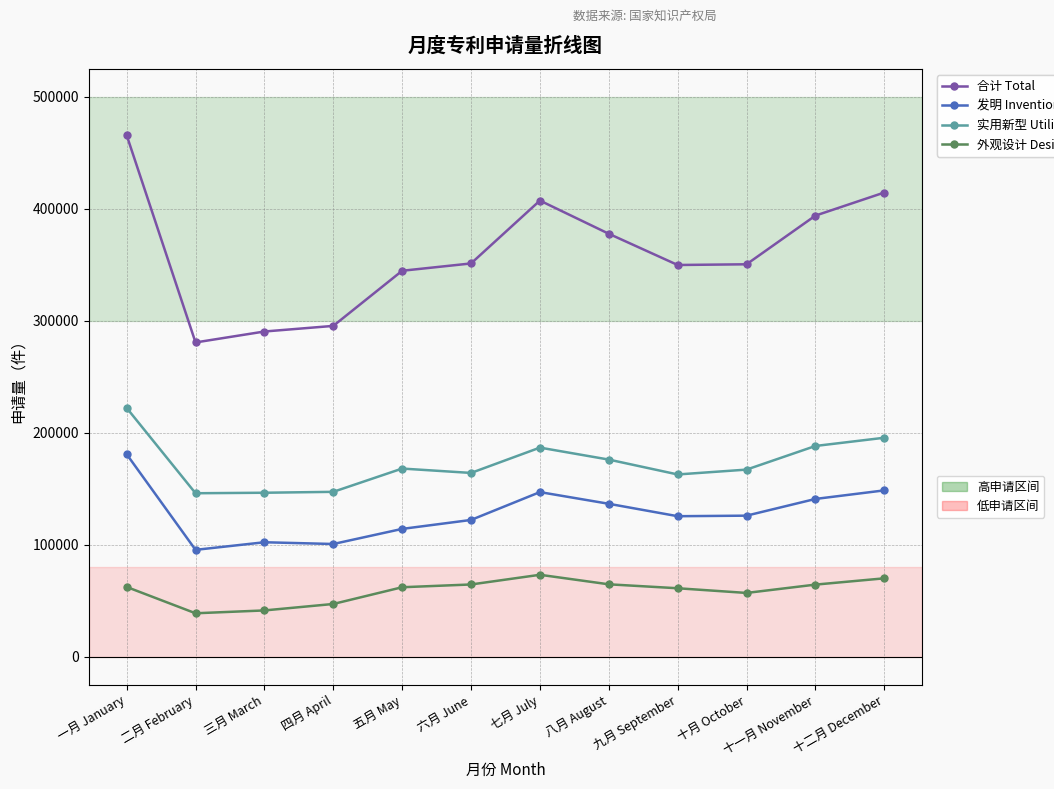

At which category is the sum across all series the highest?

一月 January